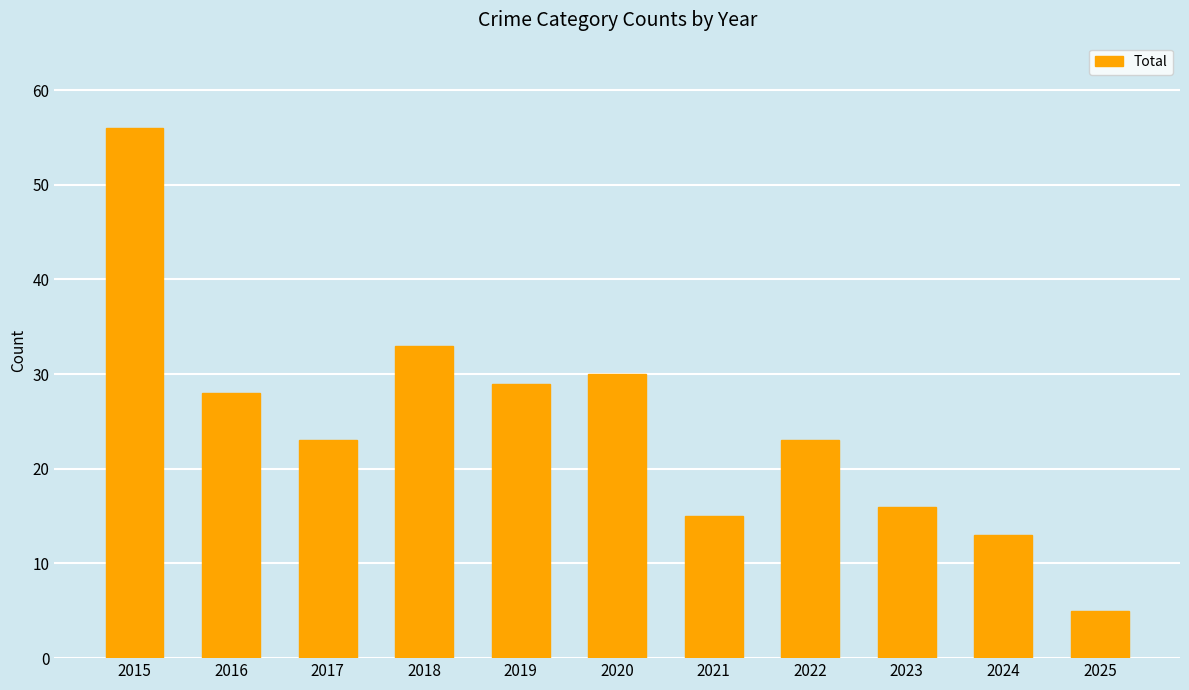

What is the sum of all values?

271